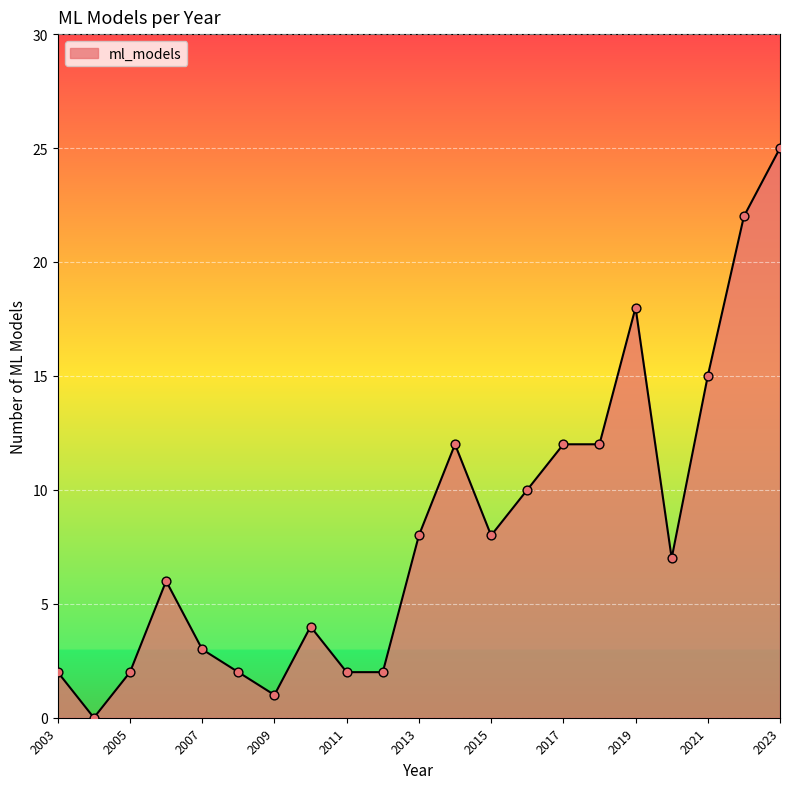

What is the difference between the maximum and minimum values?

25